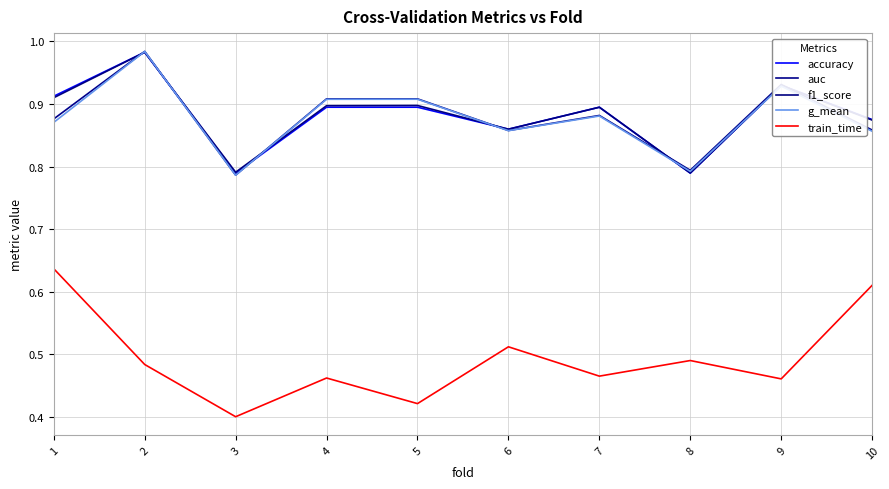

At which category is the sum across all series the highest?

2